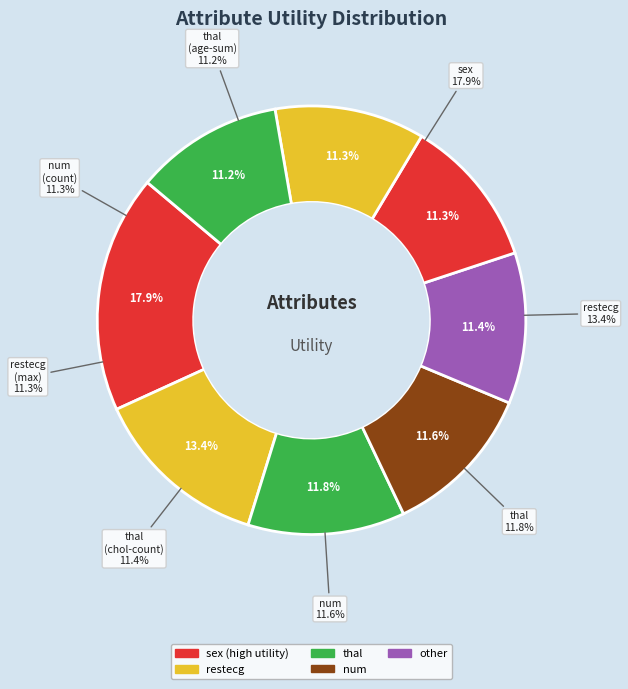

How many slices are in this pie chart?

8